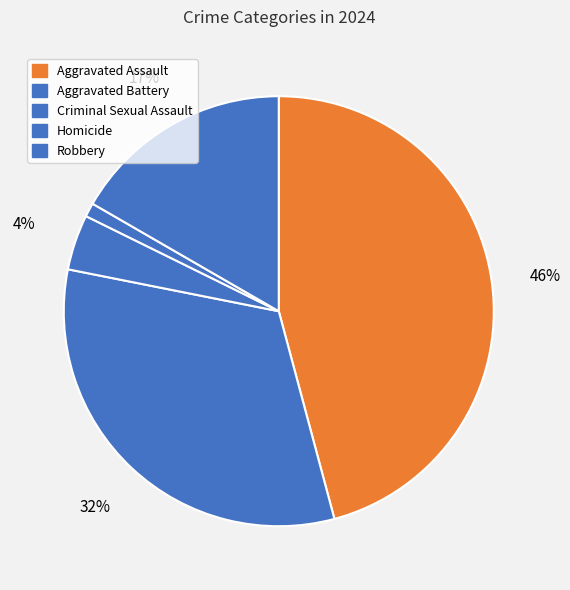

Count the number of slices in the pie.

5